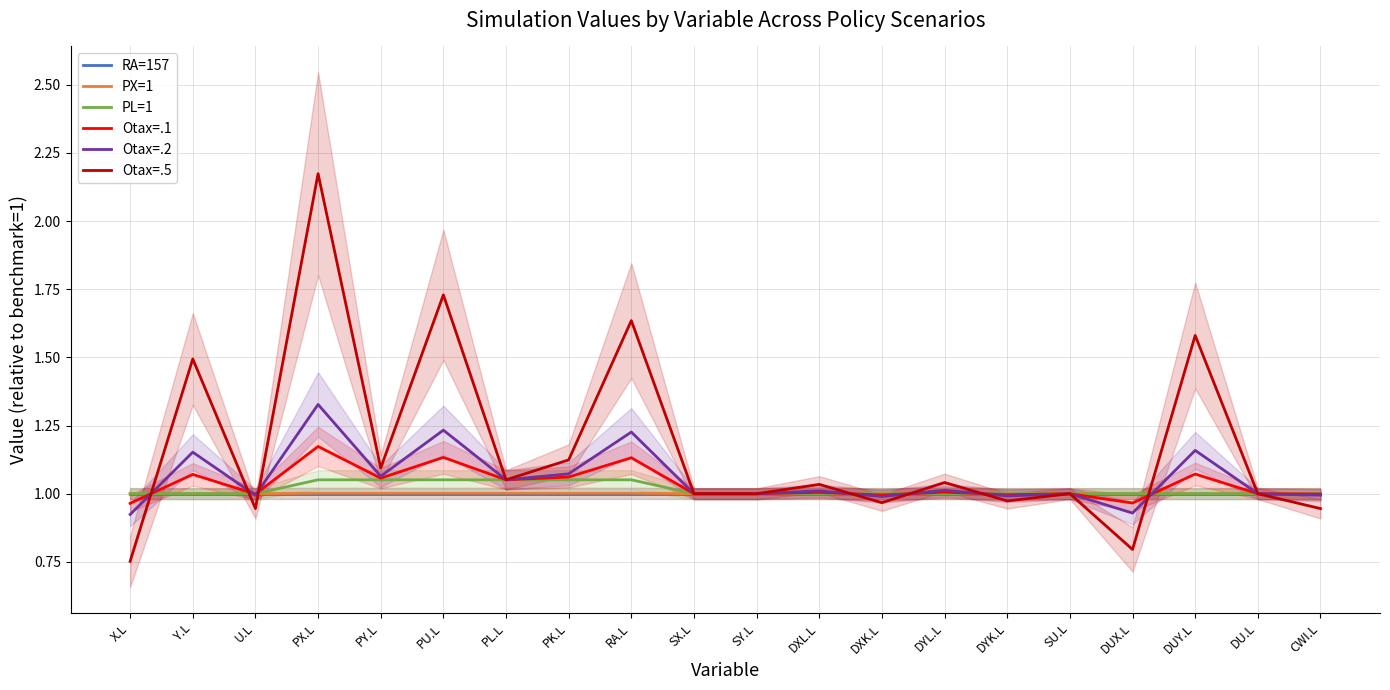

Does the chart display data point markers on the line(s)?

No